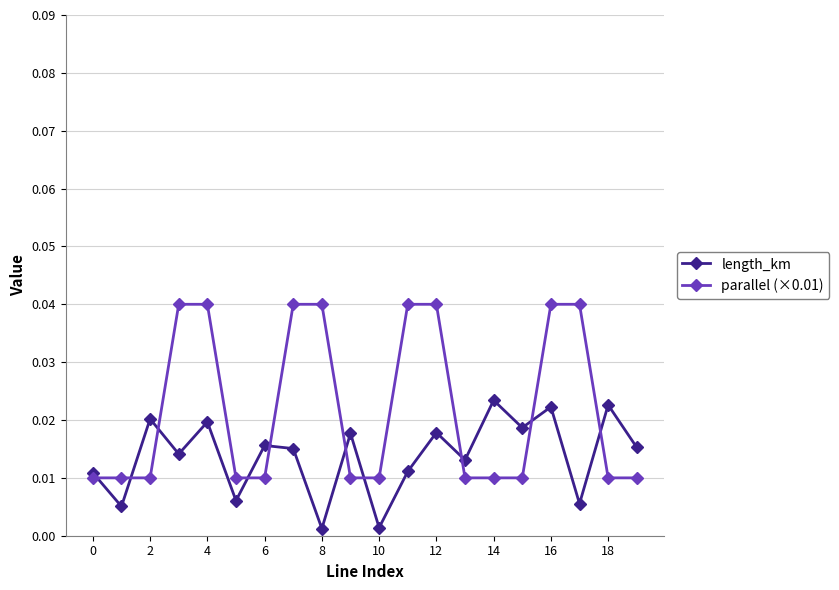

Which series has the largest total across all categories?

parallel (×0.01)